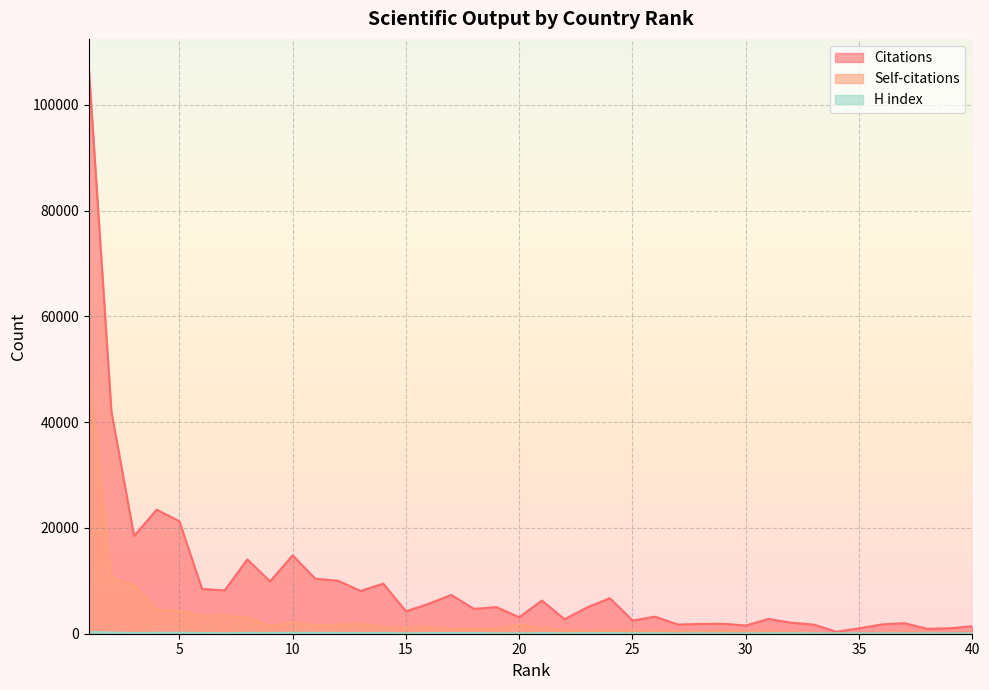

True or false: Self-citations and H index intersect in this chart.

False